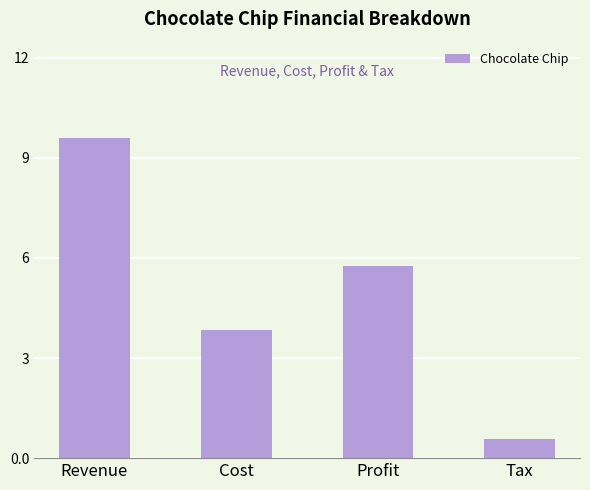

What is the smallest value displayed?

0.6